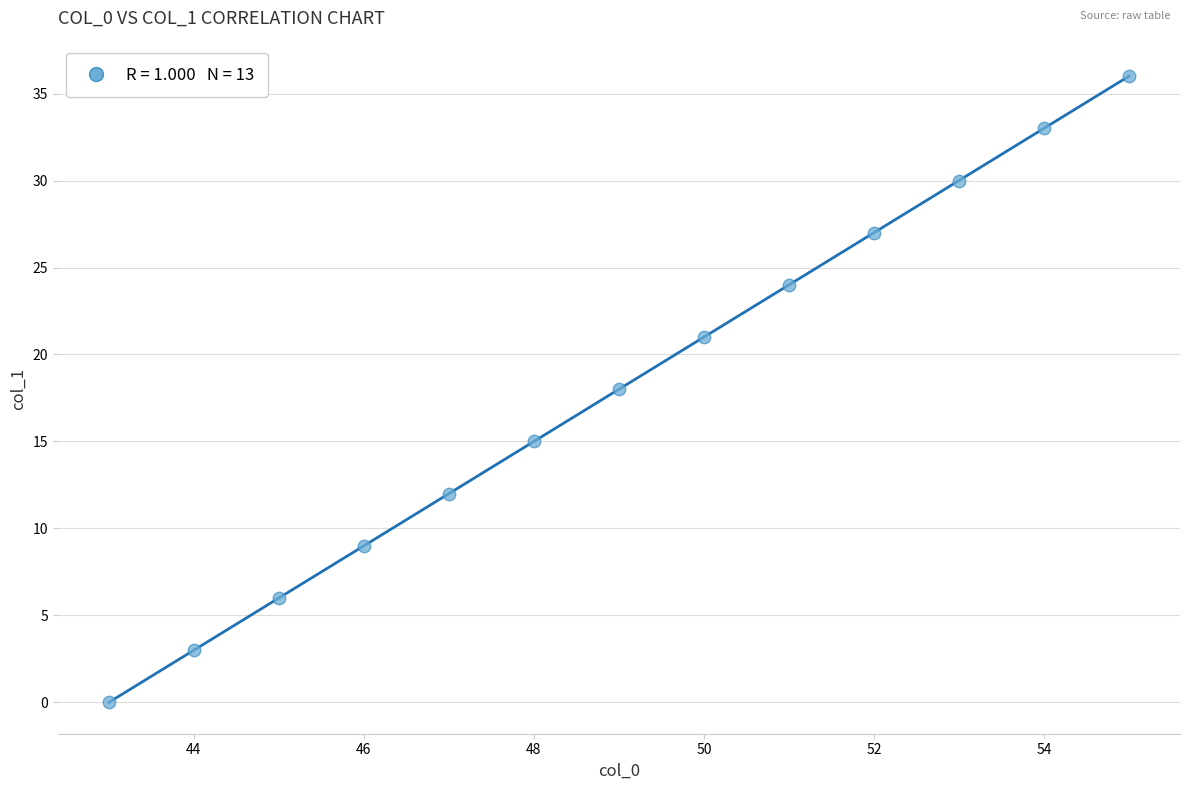

What is the range of Y values (max minus min)?

36